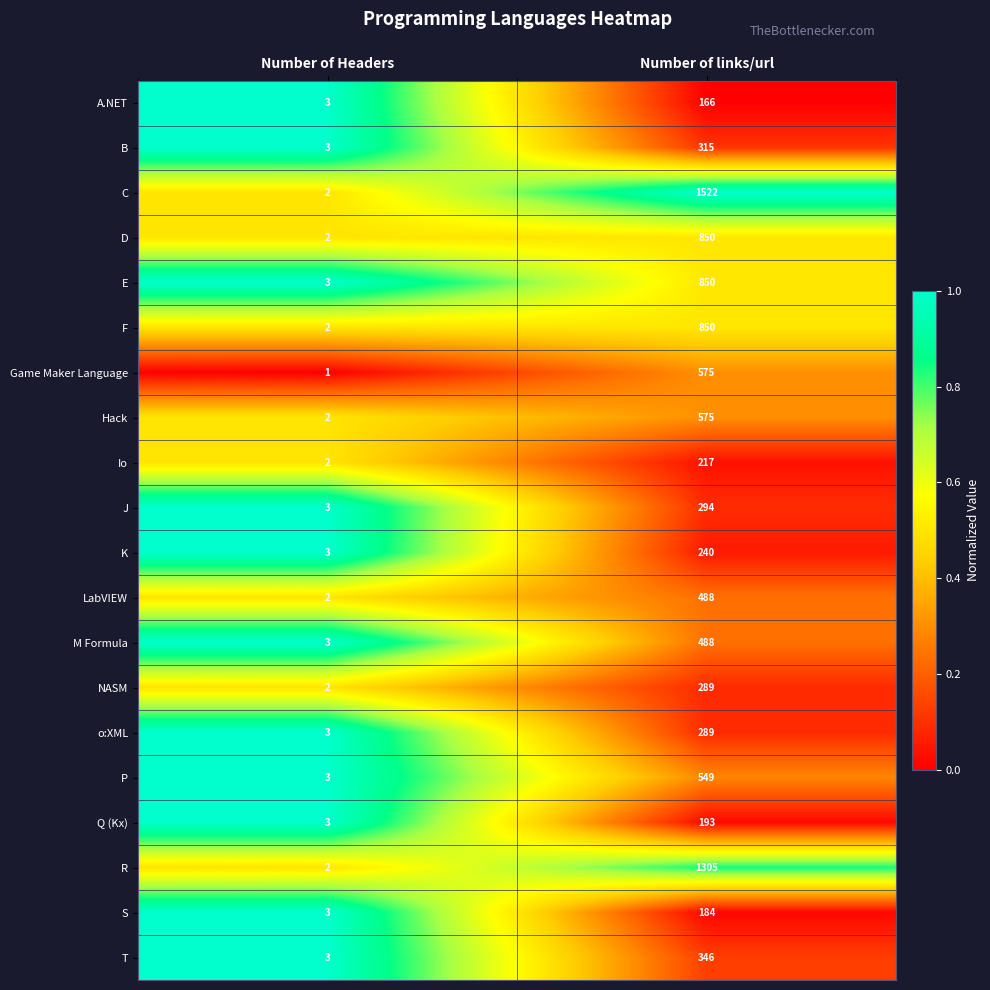

What is the difference between the Q (Kx) values at Number of links/url and Number of Headers?

190